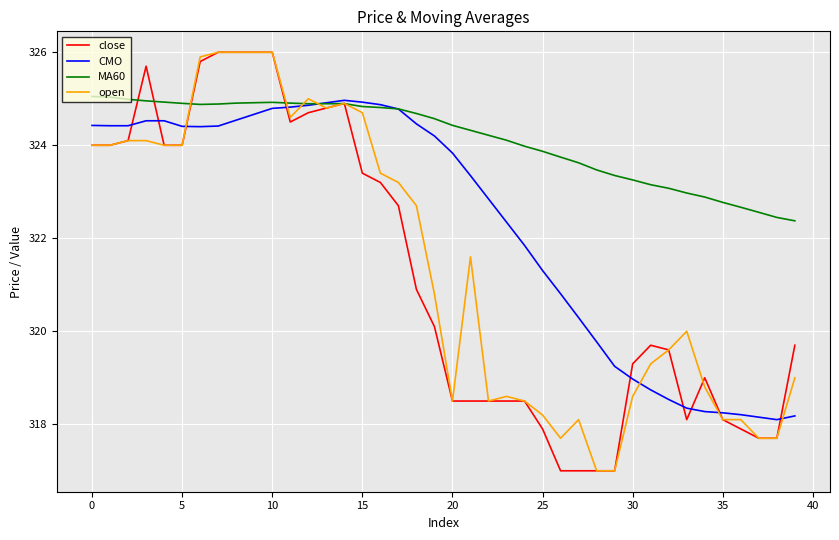

What is the lowest value of the close series?

317.0